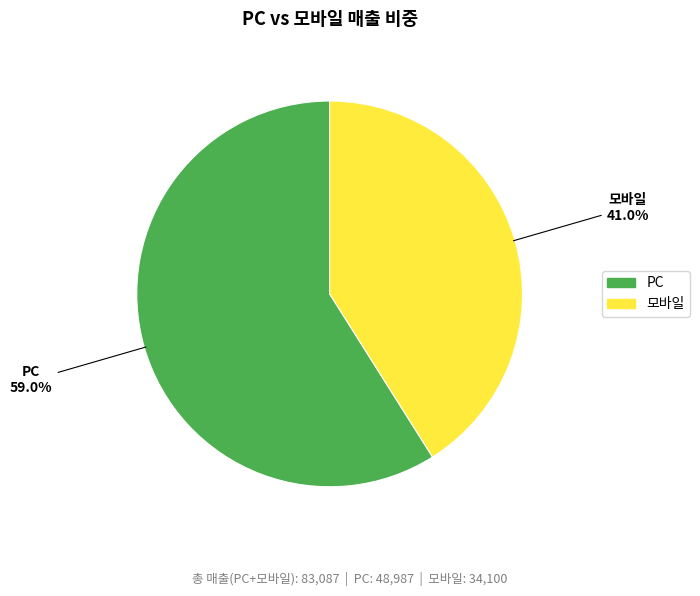

Count the number of slices in the pie.

2